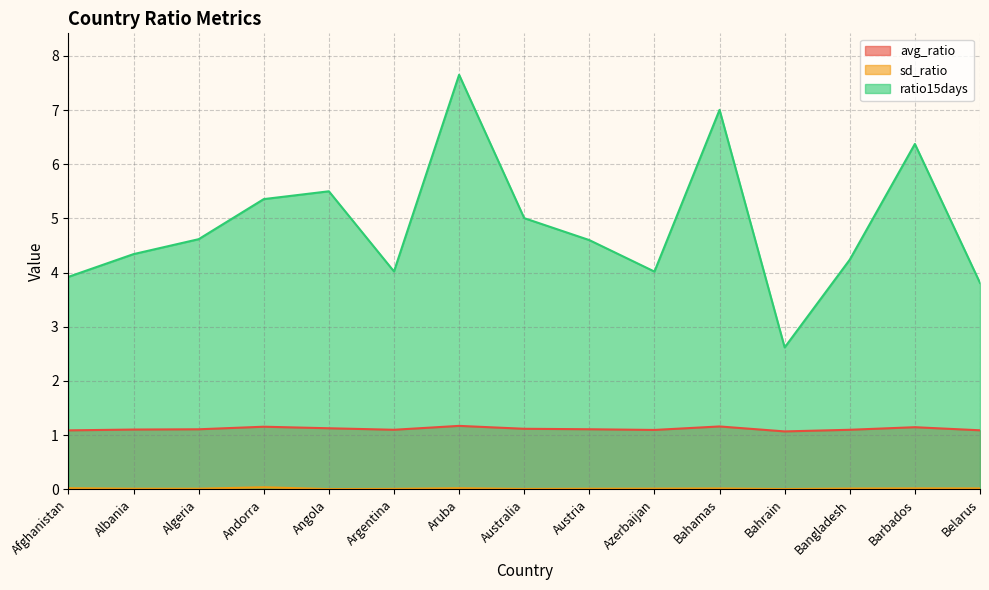

What is the total value across all series at Barbados?

7.5